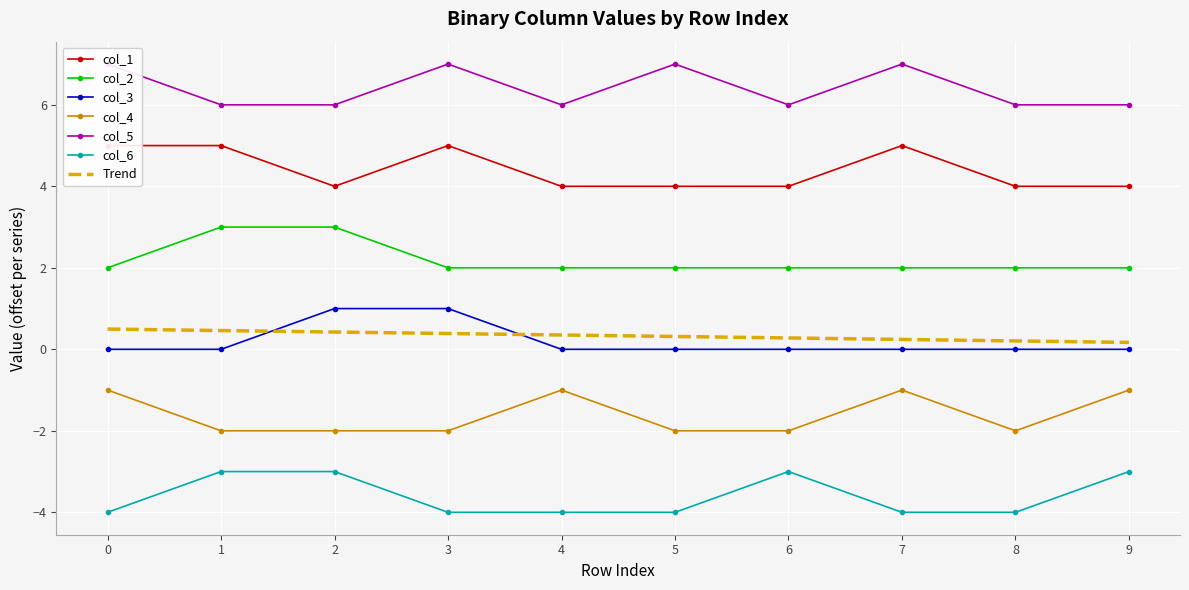

Reading left to right, list all the values displayed in this chart.

col_1: 0=5	1=5	2=4	3=5	4=4	5=4	6=4	7=5	8=4	9=4
col_2: 0=2	1=3	2=3	3=2	4=2	5=2	6=2	7=2	8=2	9=2
col_3: 0=0	1=0	2=1	3=1	4=0	5=0	6=0	7=0	8=0	9=0
col_4: 0=-1	1=-2	2=-2	3=-2	4=-1	5=-2	6=-2	7=-1	8=-2	9=-1
col_5: 0=7	1=6	2=6	3=7	4=6	5=7	6=6	7=7	8=6	9=6
col_6: 0=-4	1=-3	2=-3	3=-4	4=-4	5=-4	6=-3	7=-4	8=-4	9=-3